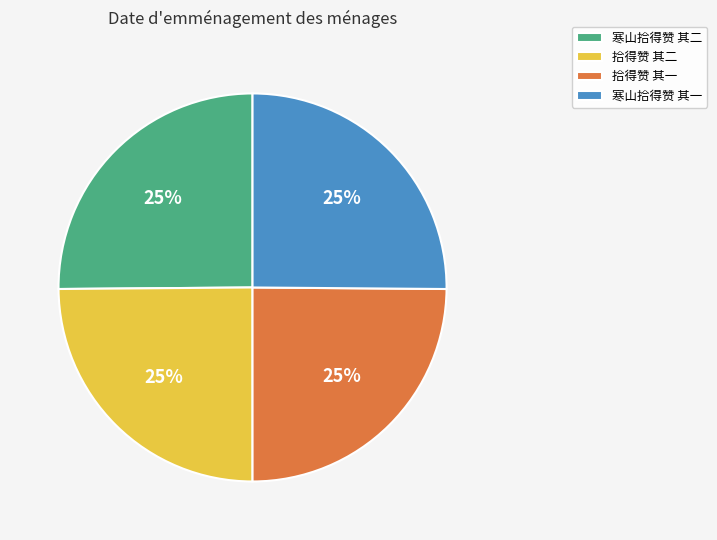

The 寒山拾得赞 其二 slice represents 39% of the pie. True or false?

False